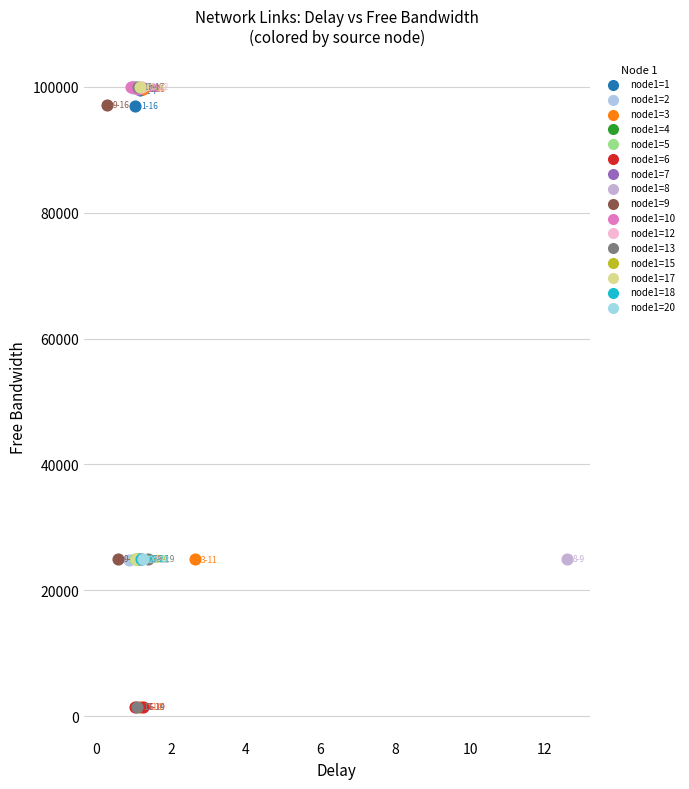

What are all the series names shown in the legend?

node1=1, node1=2, node1=3, node1=4, node1=5, node1=6, node1=7, node1=8, node1=9, node1=10, node1=12, node1=13, node1=15, node1=17, node1=18, node1=20